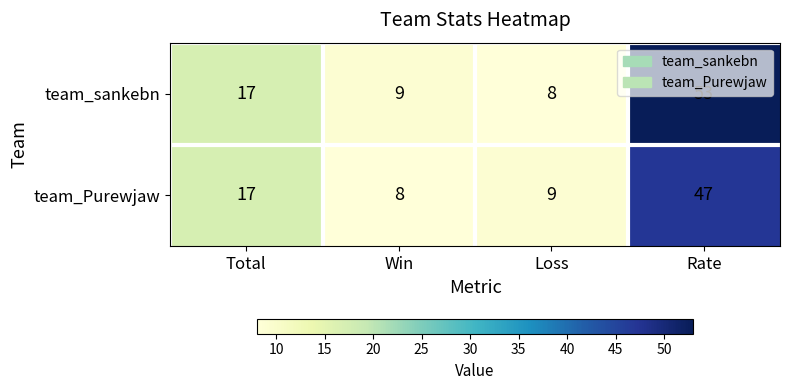

What is the difference between the team_sankebn values at Loss and Rate?

45